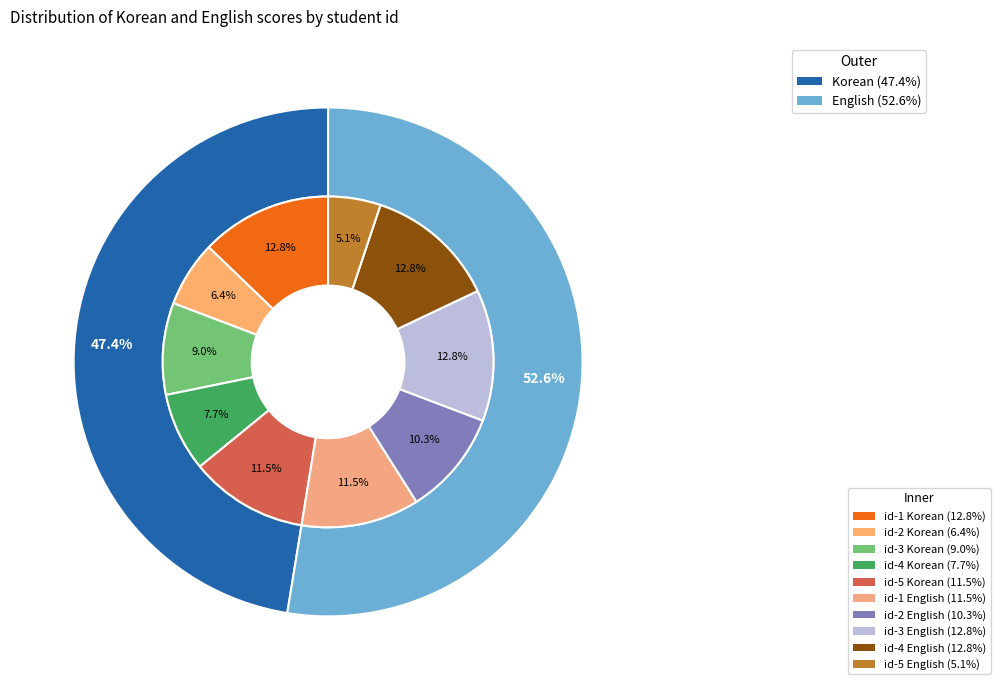

Is it true that 4 is 32% of the pie?

False